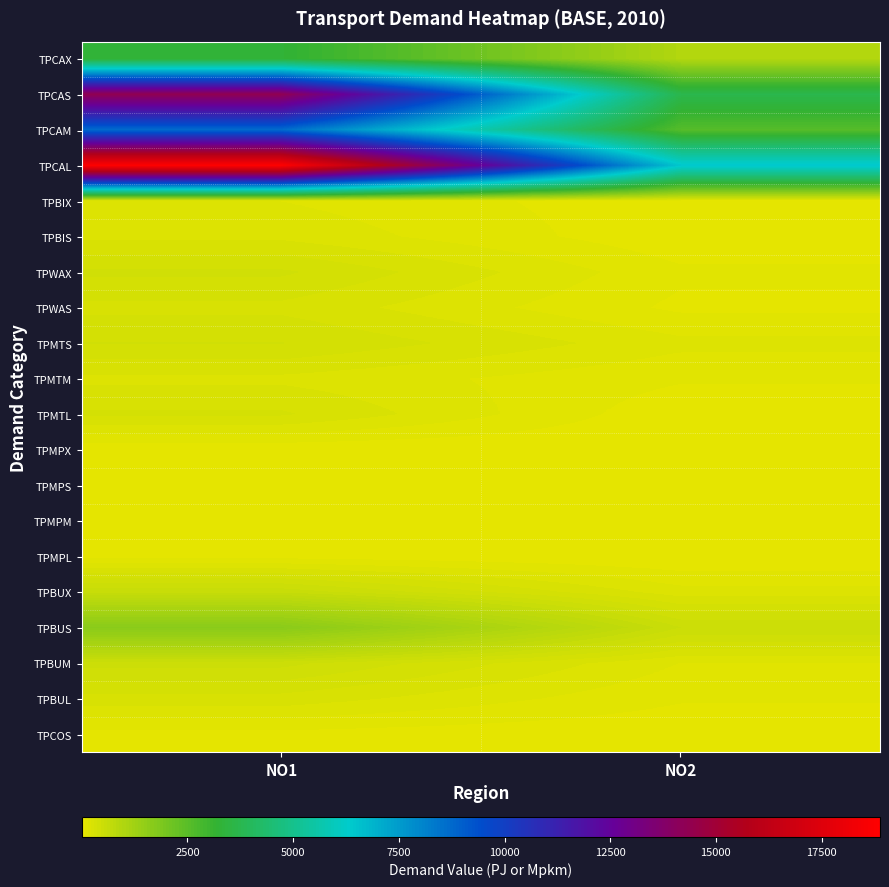

Reading left to right, transcribe all the data shown in this chart.

TPCAX: NO1=3268.4	NO2=941.5
TPCAS: NO1=14317.2	NO2=3716.3
TPCAM: NO1=8703.4	NO2=2563.0
TPCAL: NO1=18882.9	NO2=6462.1
TPBIX: NO1=149.3	NO2=24.9
TPBIS: NO1=205.4	NO2=19.9
TPWAX: NO1=386.0	NO2=91.7
TPWAS: NO1=277.3	NO2=59.9
TPMTS: NO1=375.1	NO2=171.9
TPMTM: NO1=205.8	NO2=86.8
TPMTL: NO1=309.8	NO2=19.1
TPMPX: NO1=20.4	NO2=6.8
TPMPS: NO1=56.1	NO2=21.8
TPMPM: NO1=30.8	NO2=11.0
TPMPL: NO1=46.3	NO2=2.4
TPBUX: NO1=571.0	NO2=180.8
TPBUS: NO1=1640.1	NO2=519.4
TPBUM: NO1=471.5	NO2=149.3
TPBUL: NO1=269.7	NO2=85.4
TPCOS: NO1=53.7	NO2=17.0